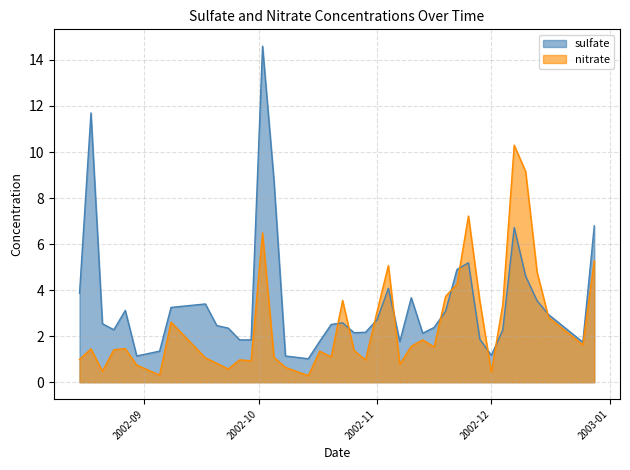

At which label does sulfate reach its peak?

2002-10-02